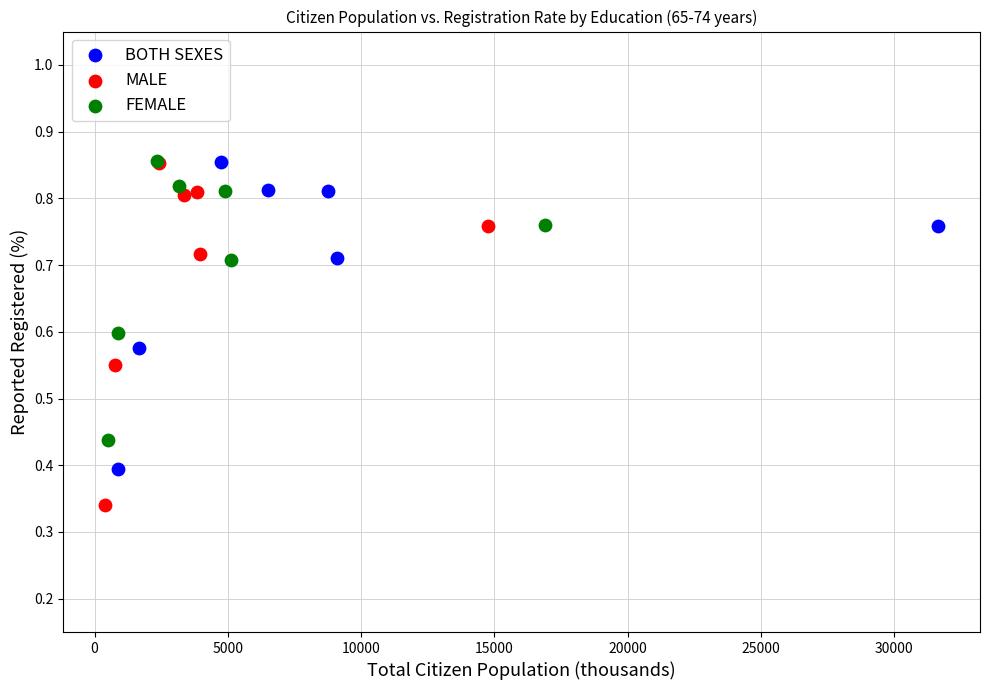

Which series has the widest spread of Y values?

MALE